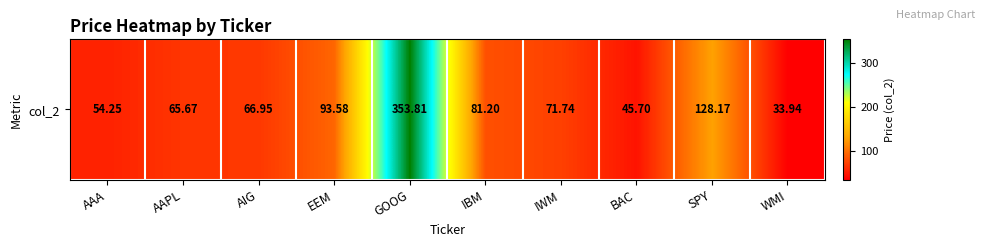

At which label is the value closest to 193?

SPY